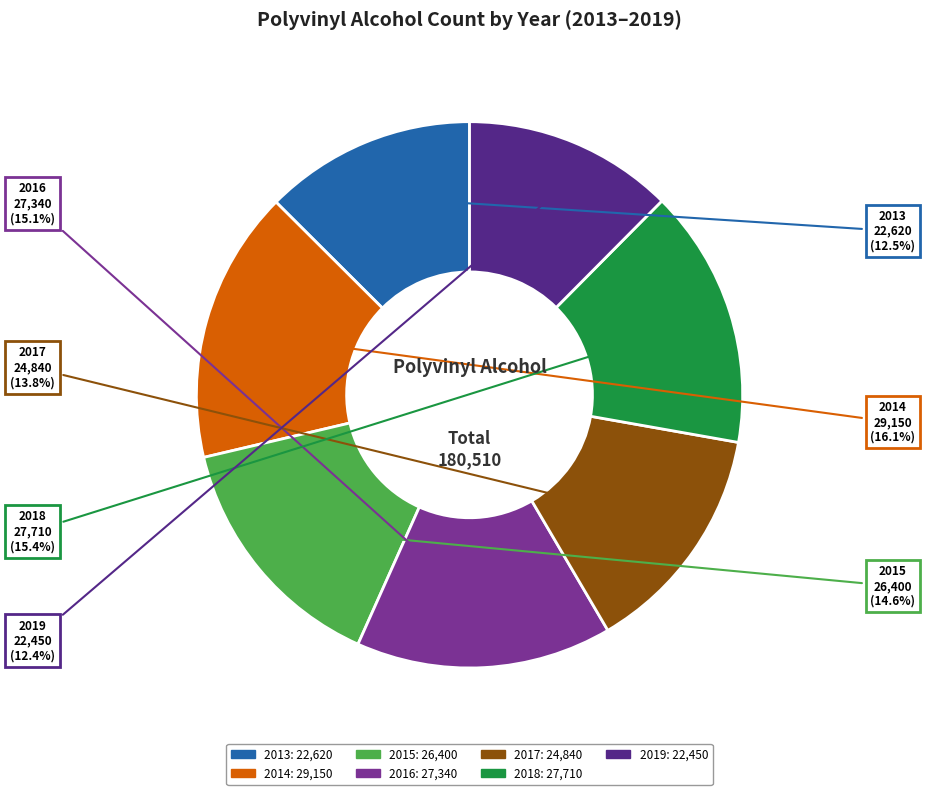

To the nearest percent, what portion does 2018 represent?

15%